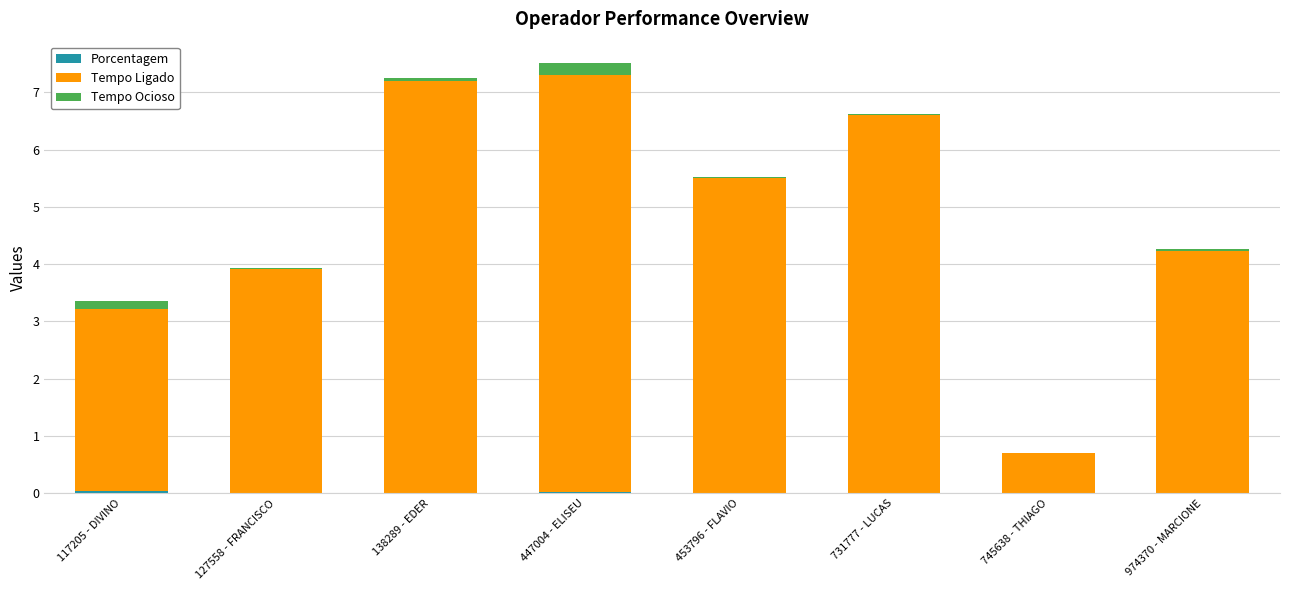

At how many categories does at least one series exceed 0?

8